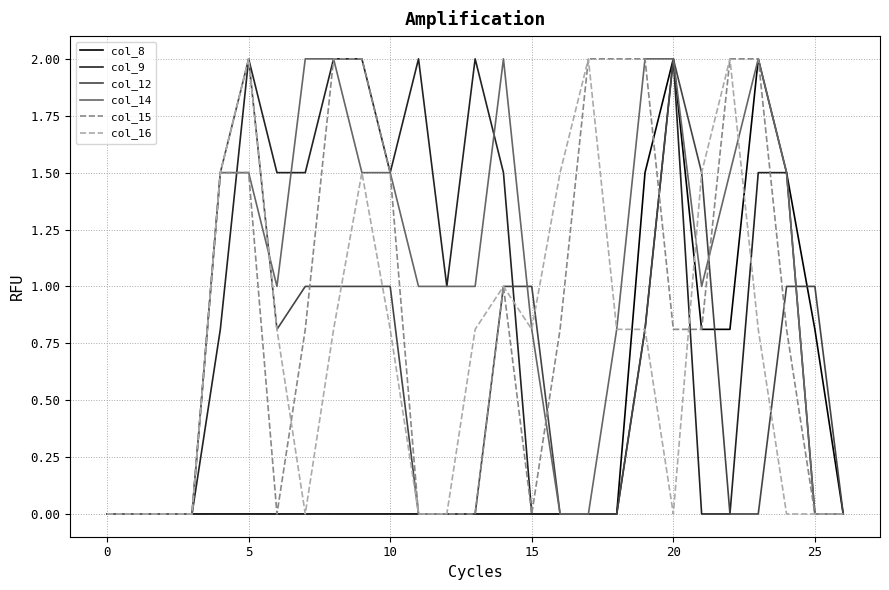

What is the maximum value for col_12?

2.0